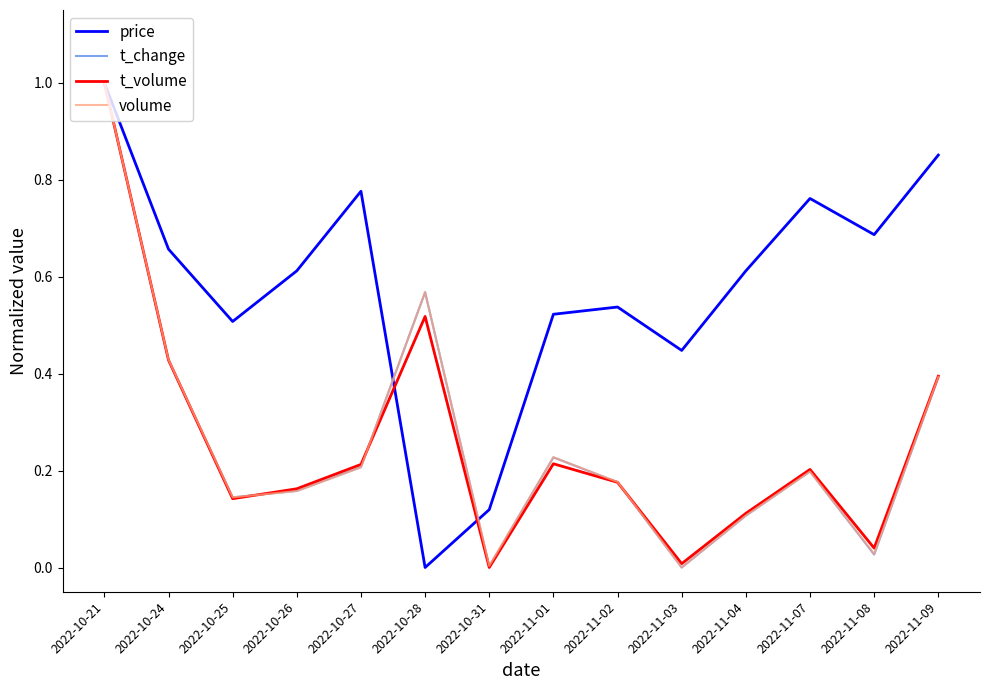

Which series changed the most between 2022-10-26 and 2022-10-31?

price